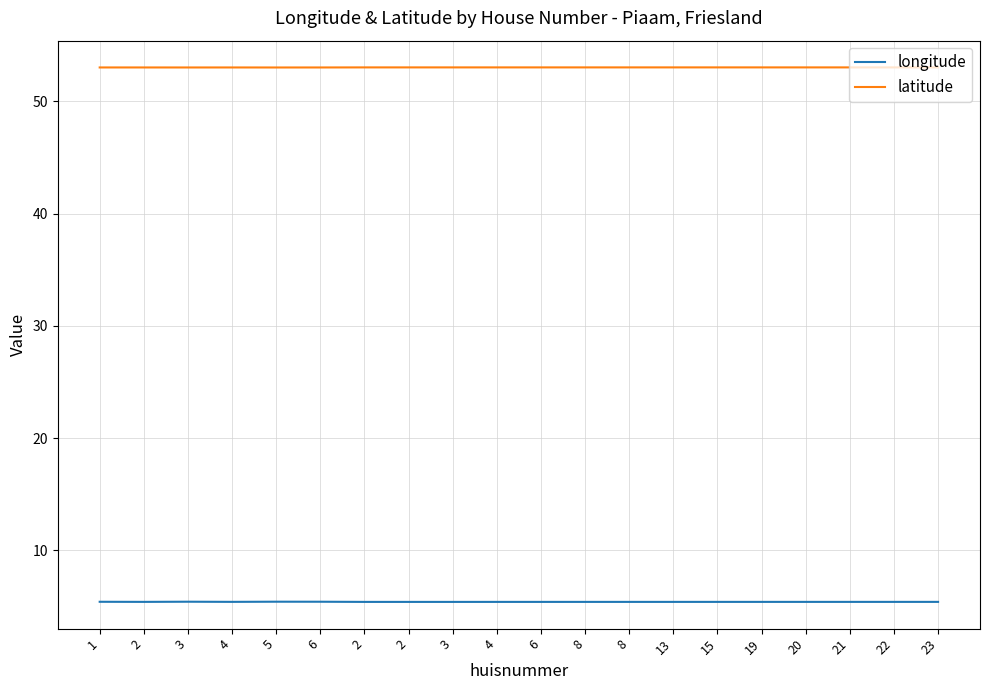

What are all the series names shown in the legend?

longitude, latitude